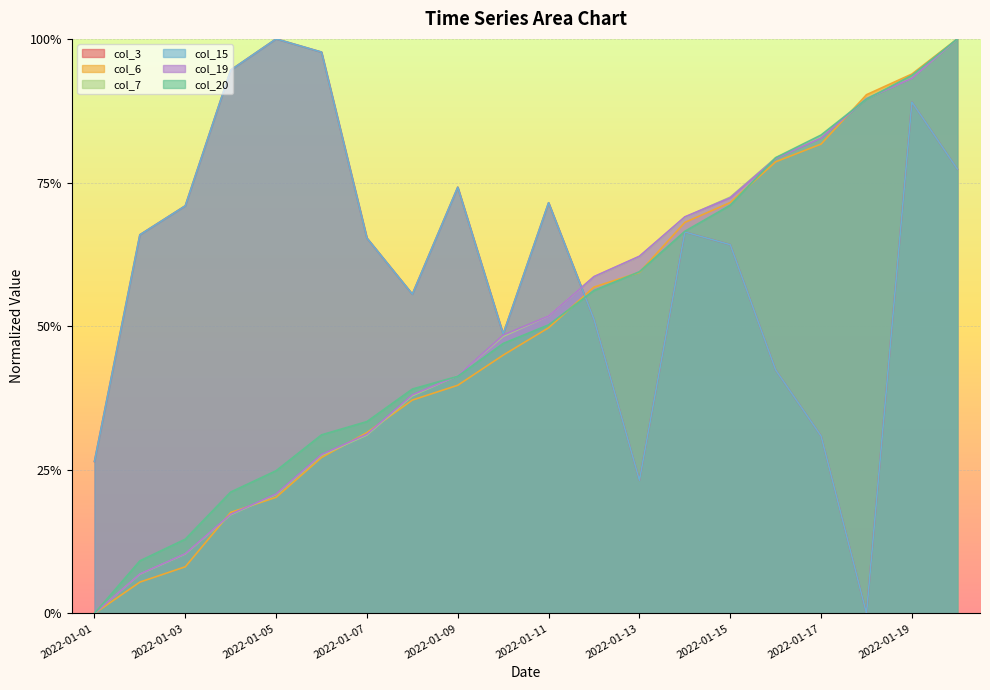

After their last crossing, which series has the higher values: col_7 or col_6?

col_6